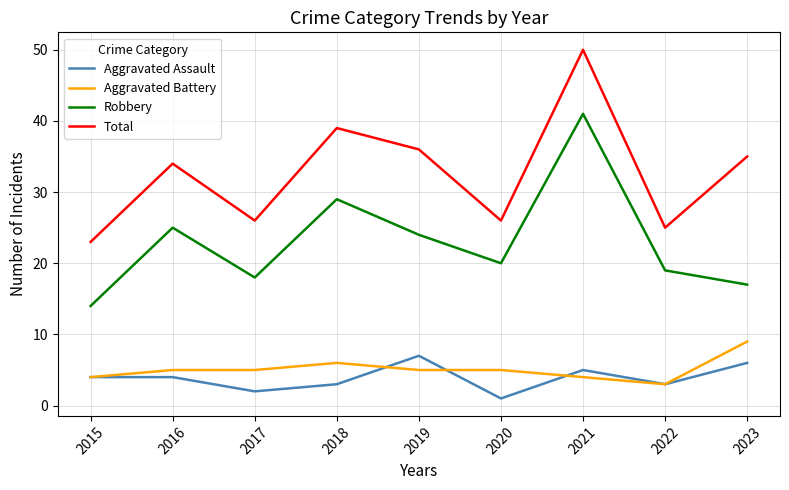

Rank the series at 2018 from highest to lowest value.

Total, Robbery, Aggravated Battery, Aggravated Assault